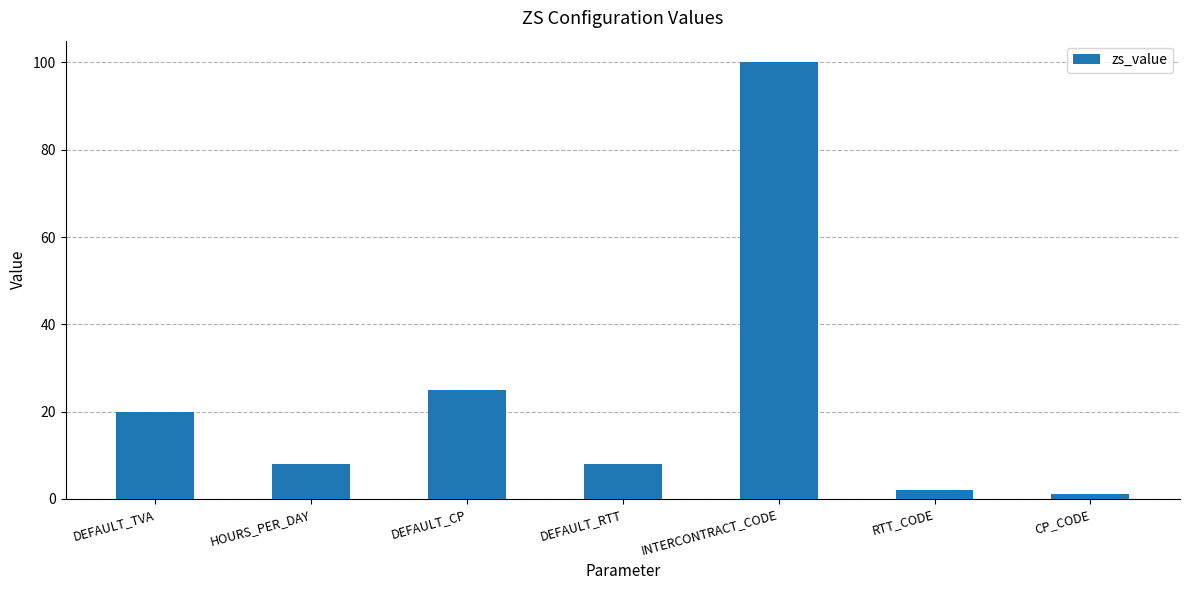

What is the label of the 5th bar from the left?

INTERCONTRACT_CODE